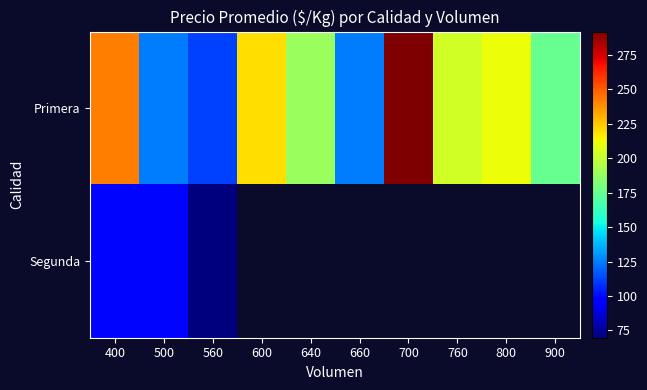

The Primera series shows 211.9 at 800. True or false?

True